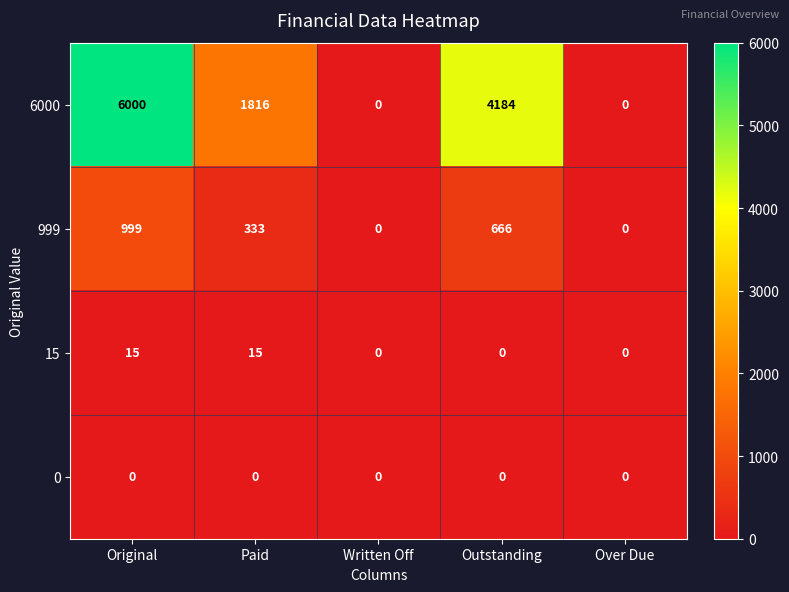

Reading right to left, transcribe all the data shown in this chart.

6000: 0	4184	0	1816	6000
999: 0	666	0	333	999
15: 0	0	0	15	15
0: 0	0	0	0	0